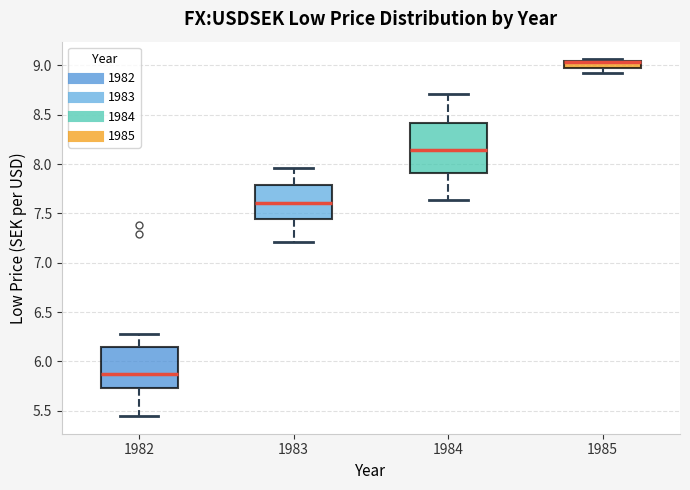

Where does the lower whisker of the box at x = 1982 end on the y-axis? The values are not printed on the chart, so give them approximately, as read against the axis.

5.45